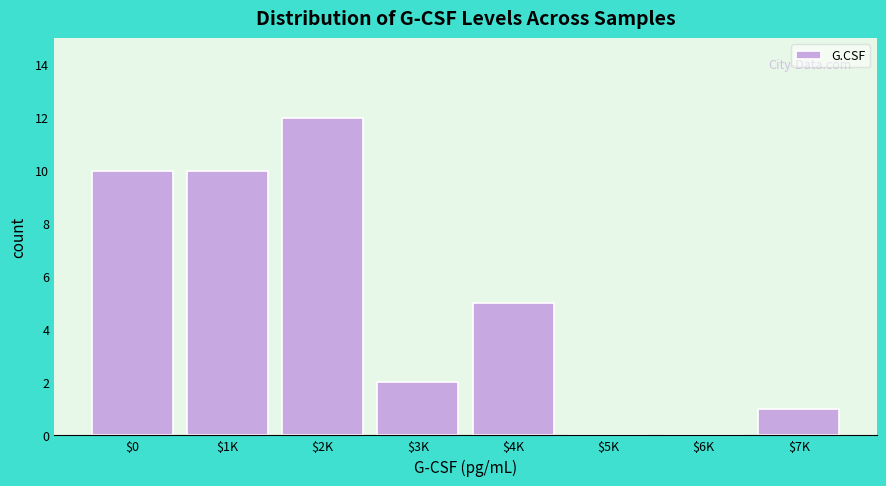

What is the sum of all values?

40